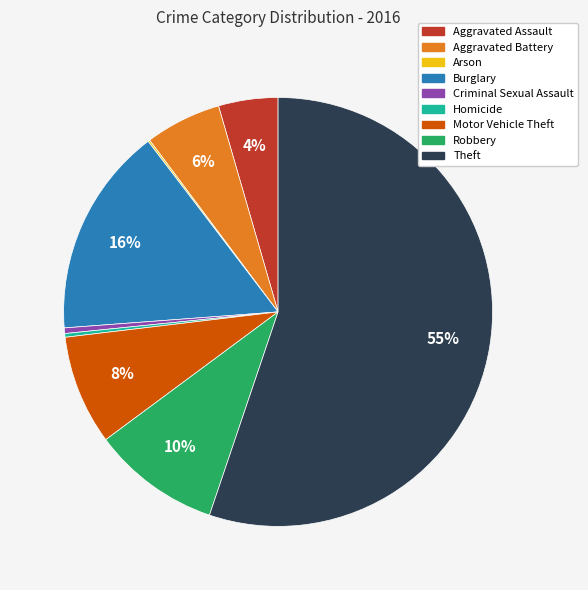

Which category has the biggest portion of the pie?

Theft